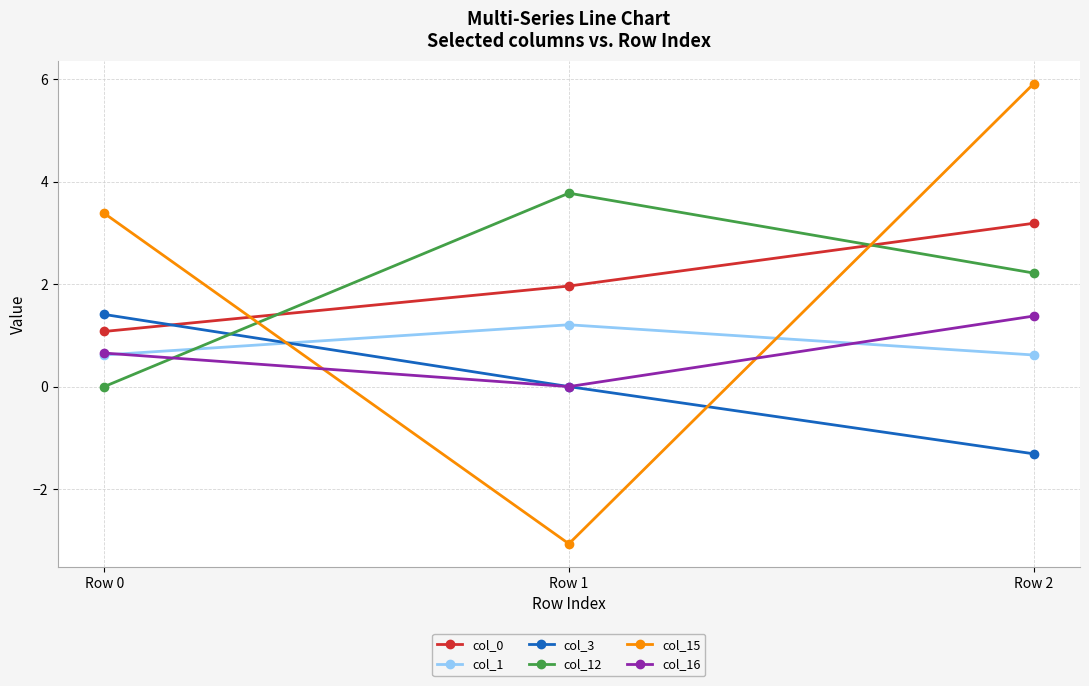

Which series changed the most between Row 0 and Row 2?

col_3